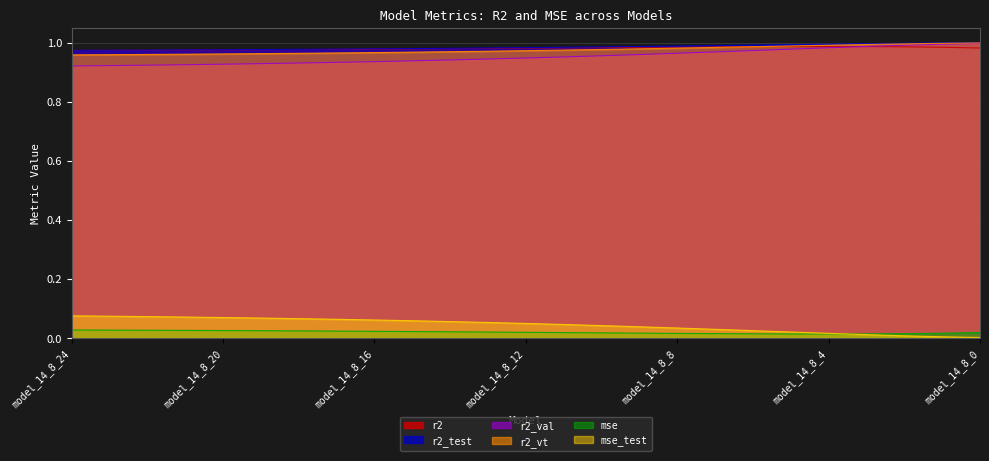

Does the chart display data point markers on the line(s)?

No